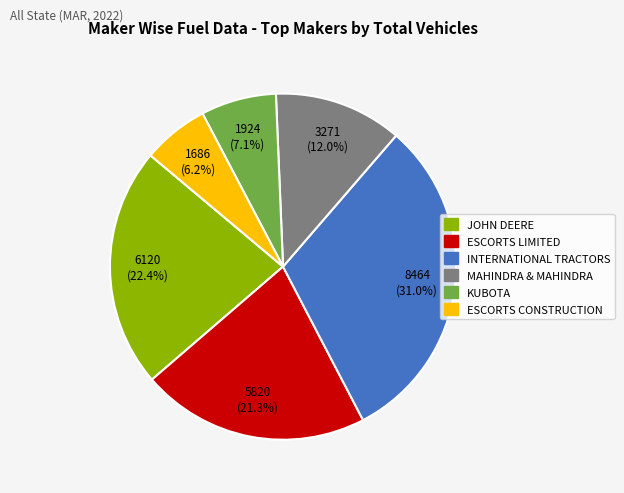

How many segments does this pie chart have?

6